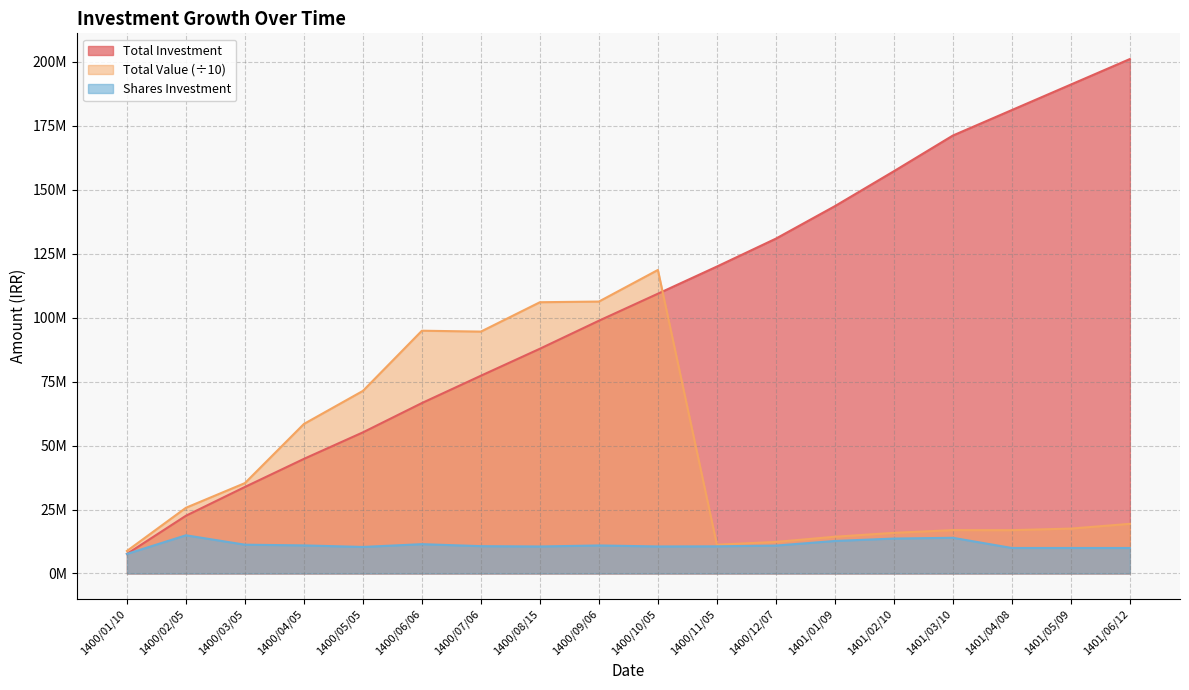

What is the label of the 10th point from the left?

1400/10/05